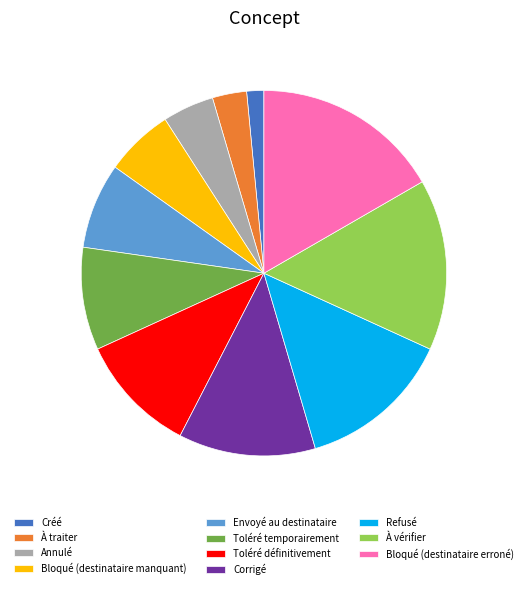

Approximately how many times larger is the value at Créé compared to À traiter?

0.5